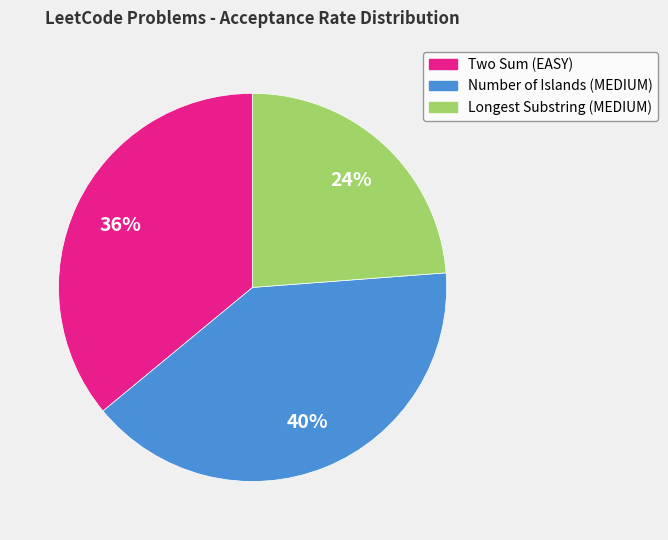

To the nearest percent, what is the average slice percentage?

33%